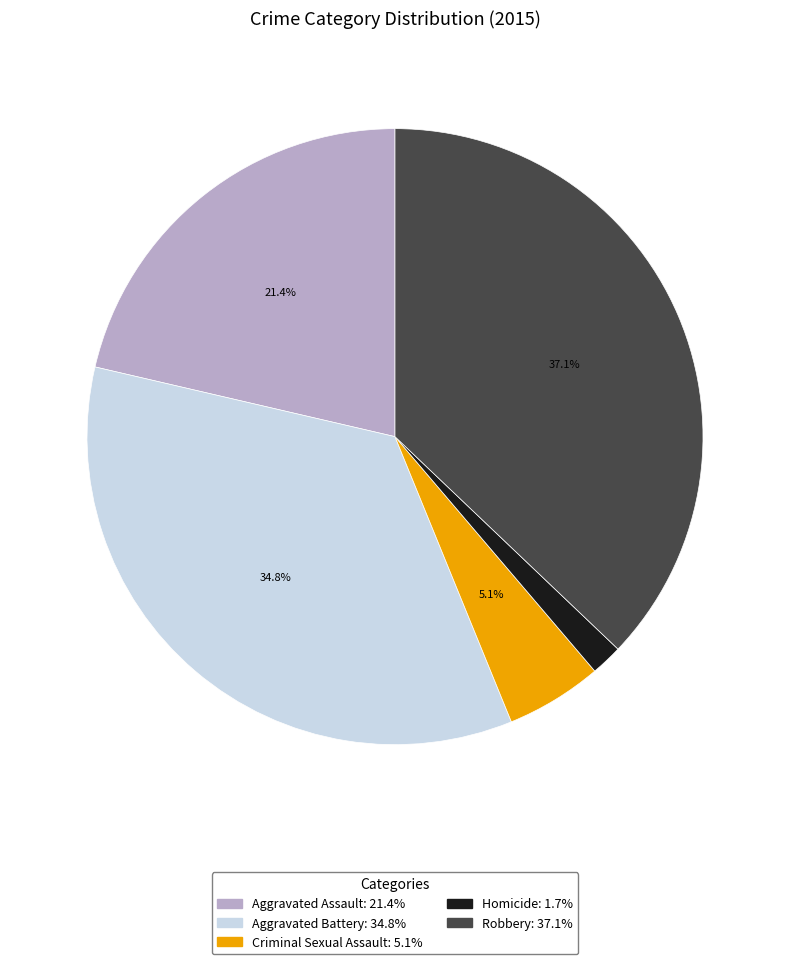

What is the ratio of the value at Aggravated Assault to the value at Criminal Sexual Assault?

4.2